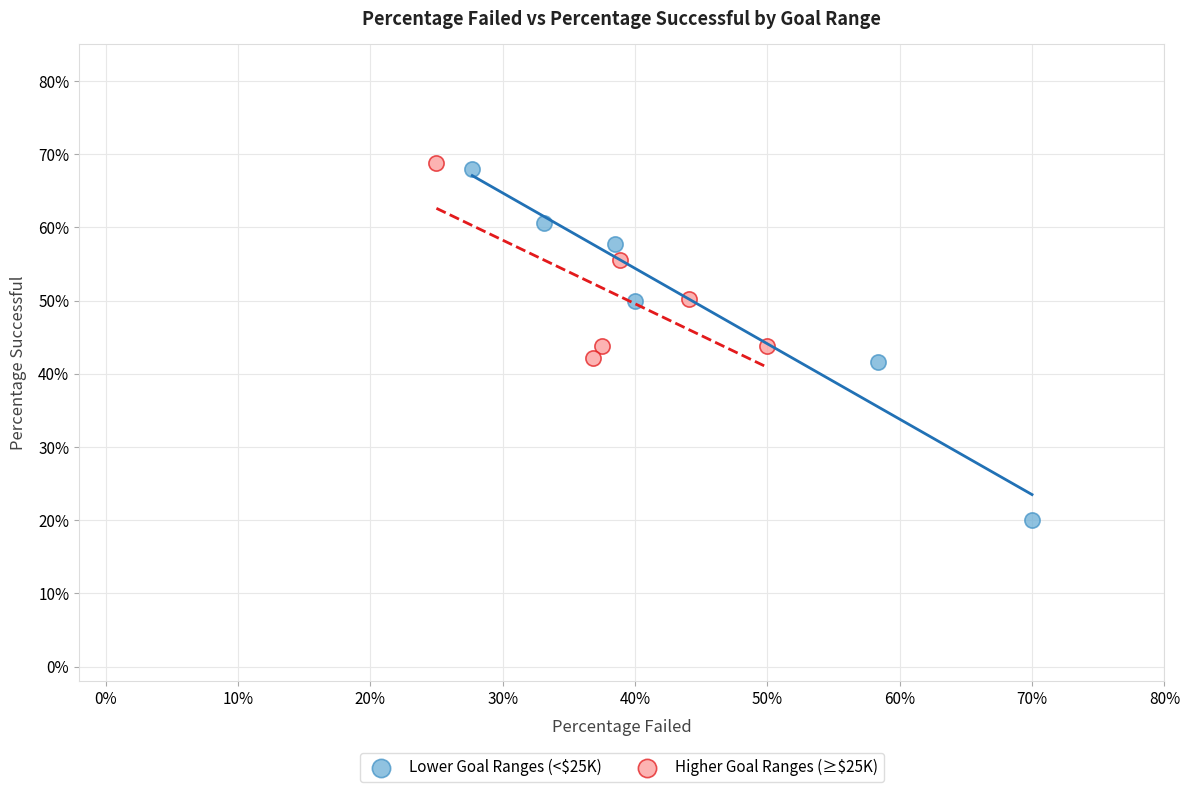

Which series contains the highest Y value?

Higher Goal Ranges (≥$25K)